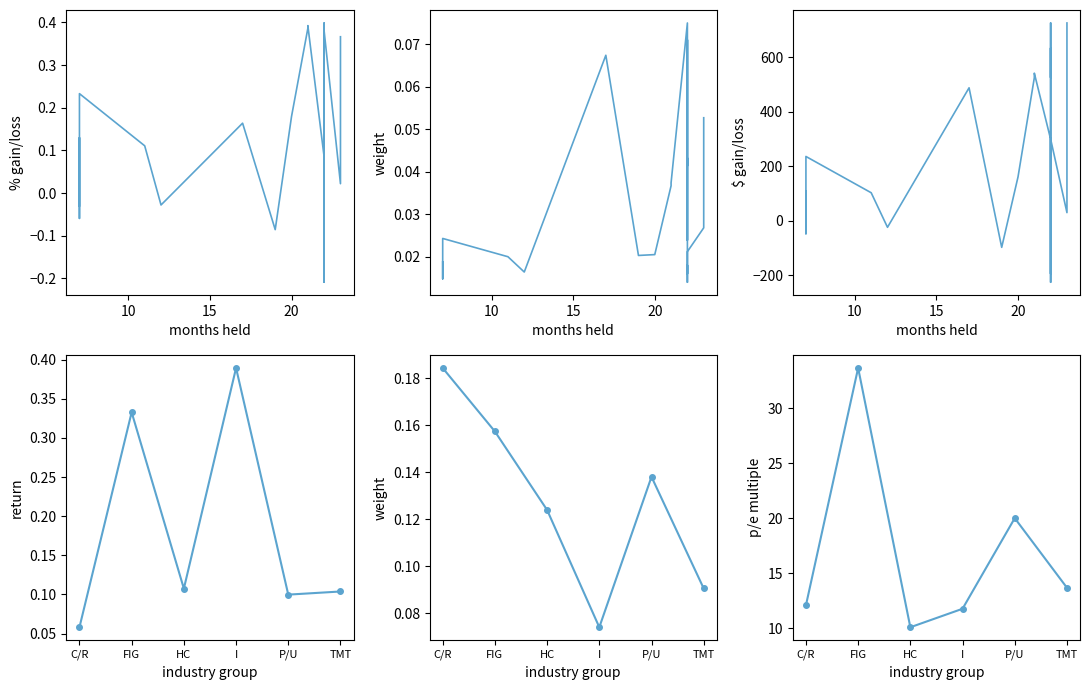

List the labels in order of WEIGHT value, largest first.

22, 22, 17, 22, 23, 22, 22, 21, 21, 23, 7, 22, 22, 20, 19, 11, 7, 7, 22, 12, 22, 7, 22, 22